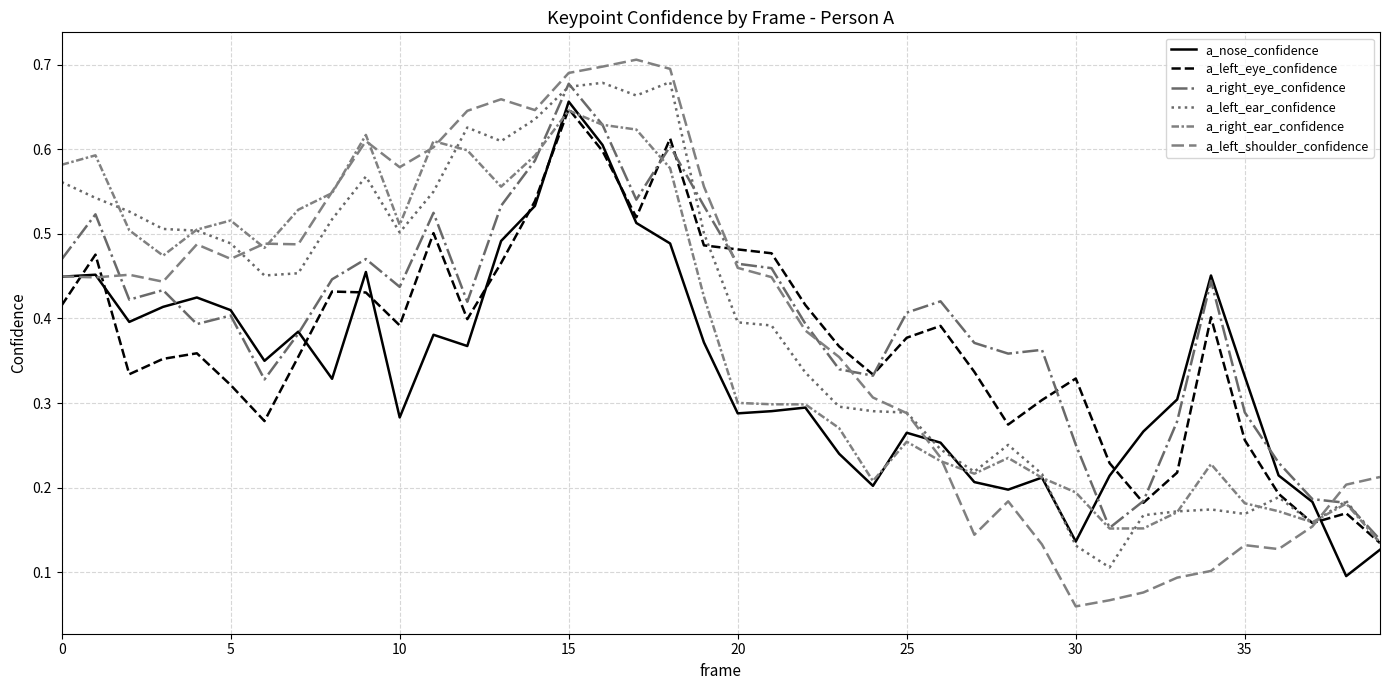

How many lines are shown in the chart?

6